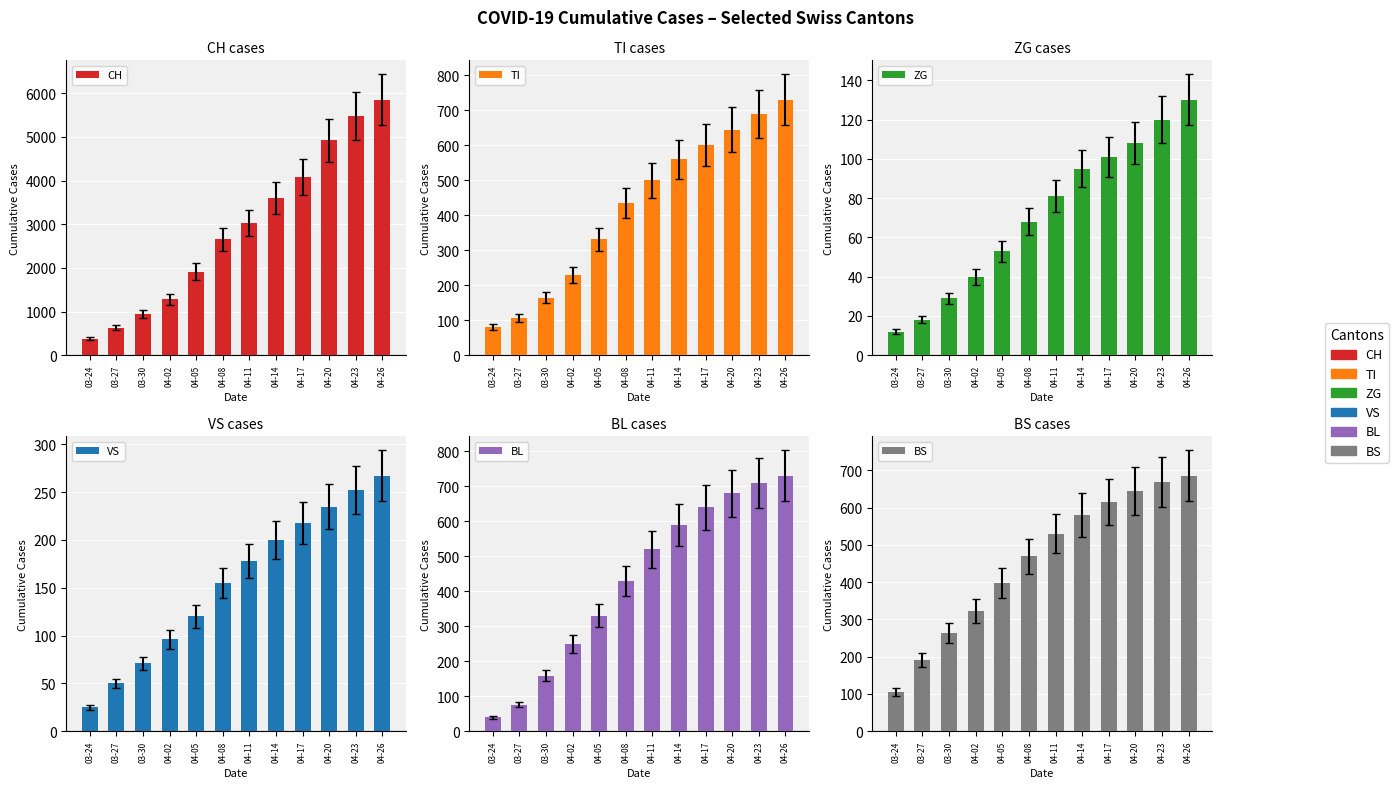

The value of BL at 04-02 is 127. True or false?

False